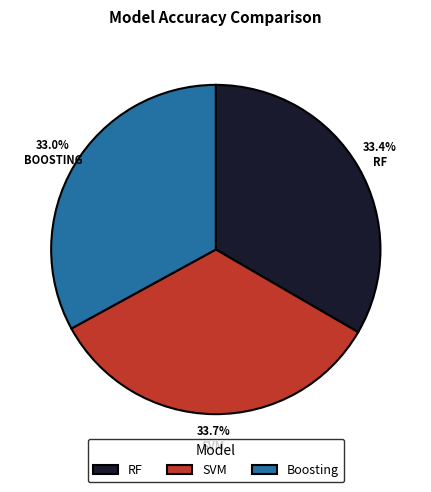

The SVM slice represents 39% of the pie. True or false?

False